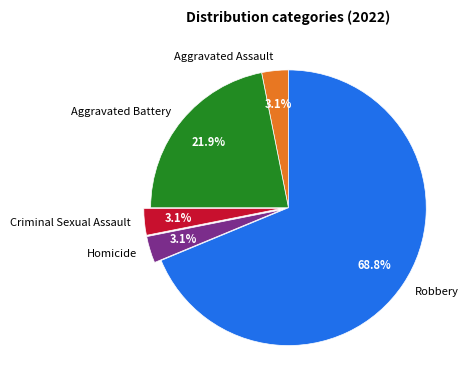

Count the number of slices in the pie.

5